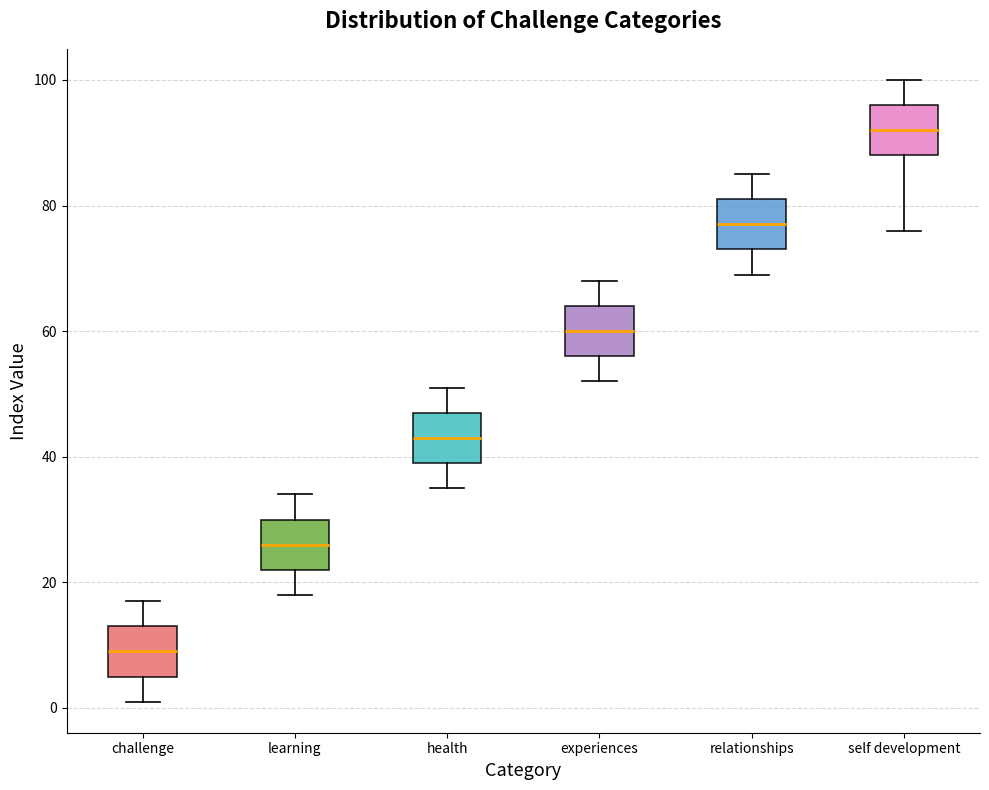

Where is the upper edge of the box for health on the y-axis? The values are not printed on the chart, so give them approximately, as read against the axis.

48